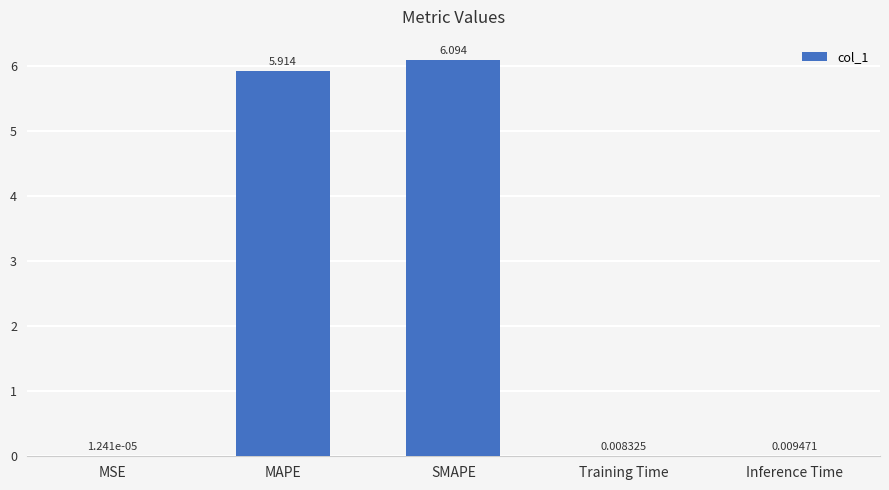

Which has a higher value, SMAPE or MSE?

SMAPE